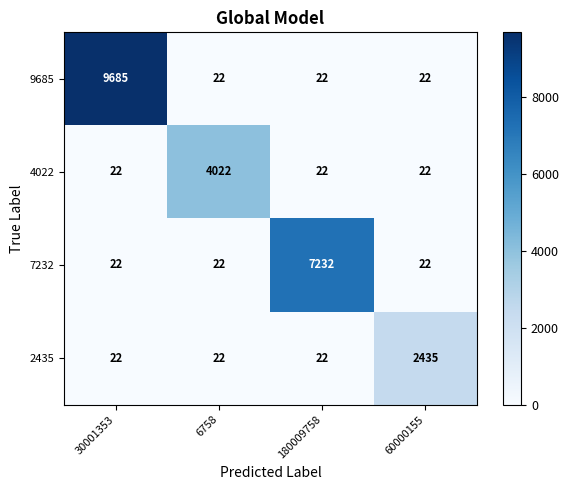

What is the difference between the highest and lowest values at 6758?

4000